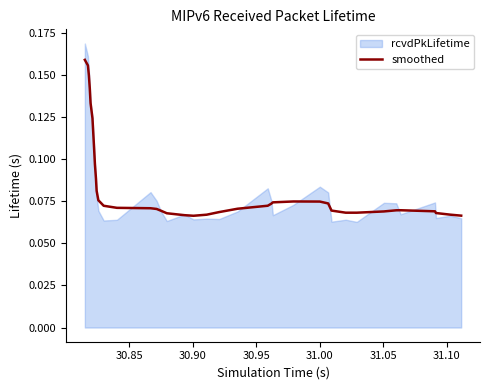

How many interior local peaks (higher than both neighbors) does the data have?

2